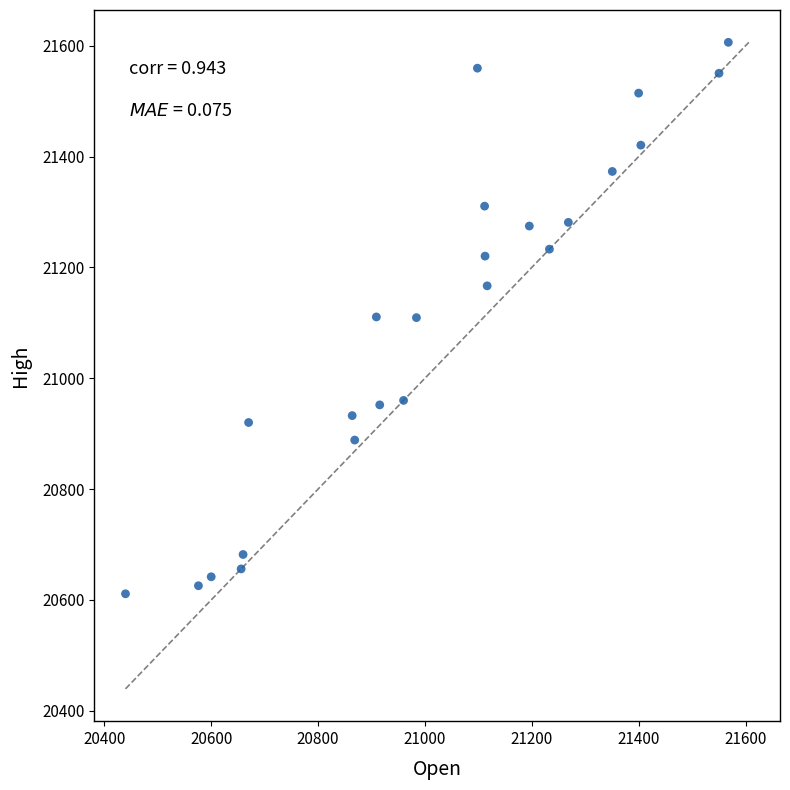

What is the range of Y values (max minus min)?

995.0